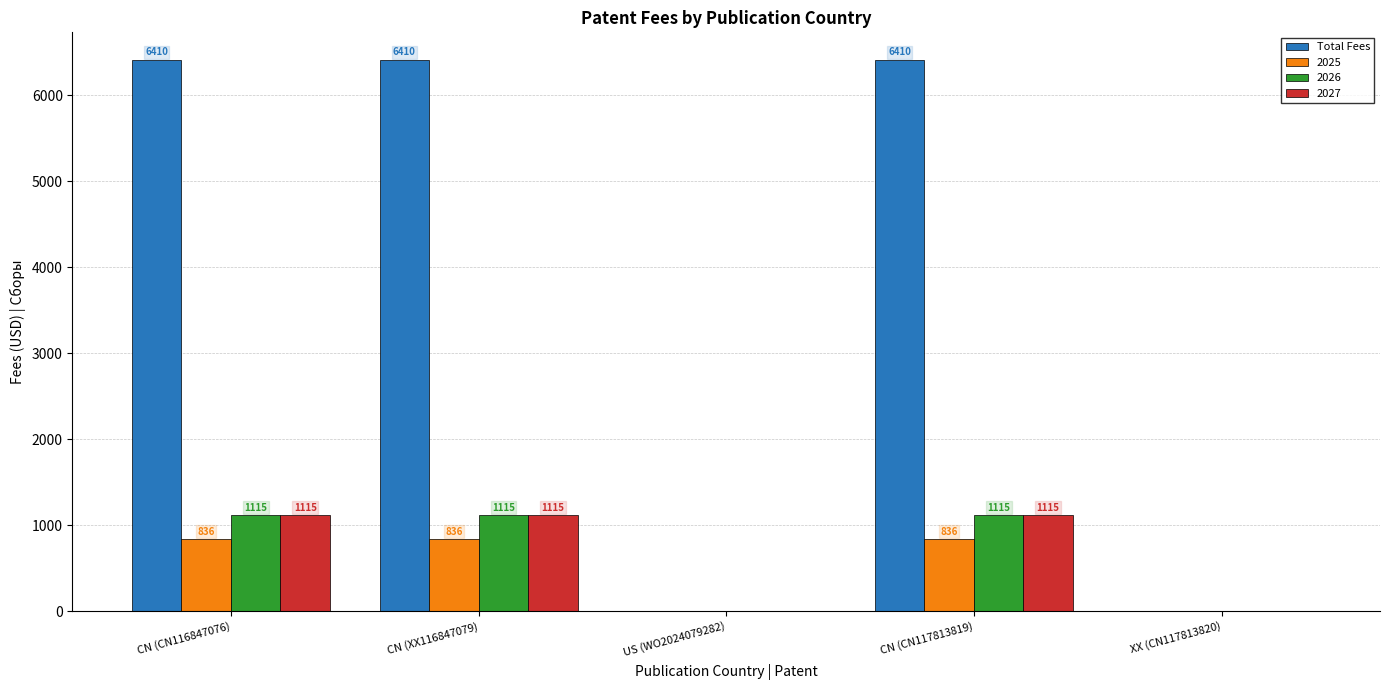

What is the highest value of the 2027 series?

1114.7